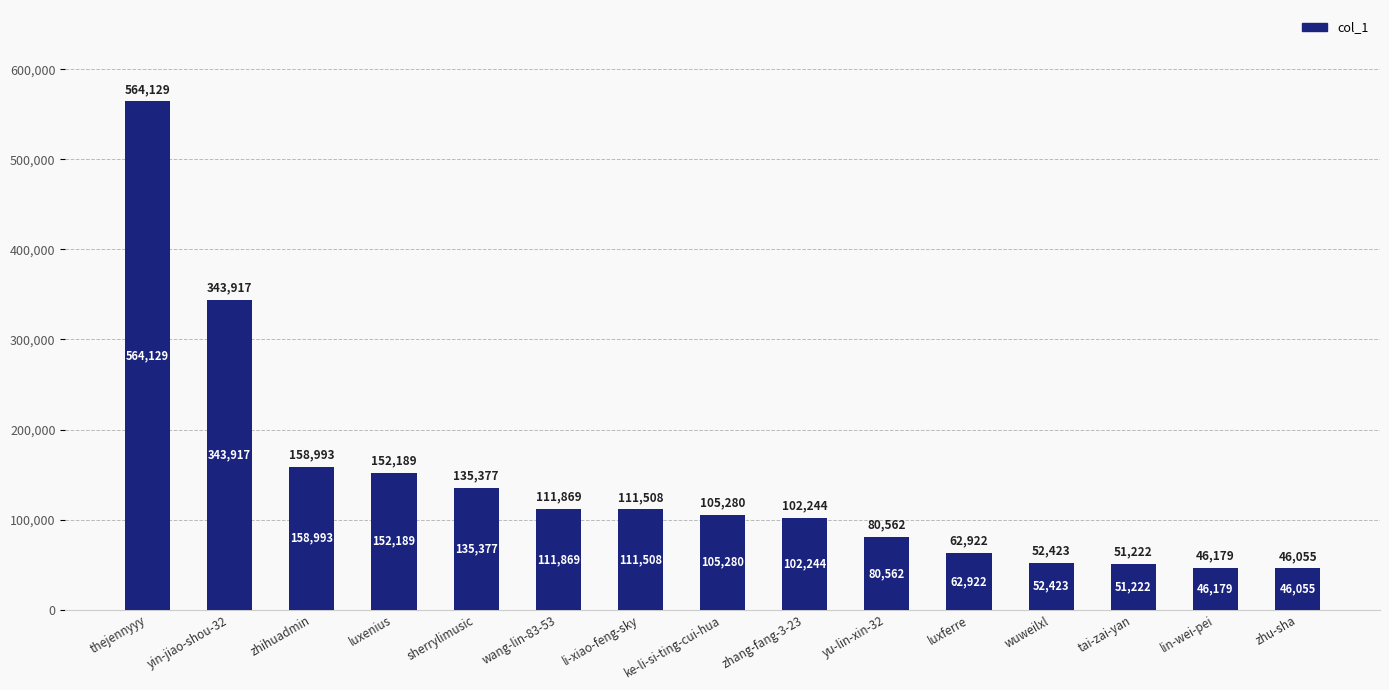

Reading right to left, transcribe all the data shown in this chart.

zhu-sha=46055	lin-wei-pei=46179	tai-zai-yan=51222	wuweilxl=52423	luxferre=62922	yu-lin-xin-32=80562	zhang-fang-3-23=102244	ke-li-si-ting-cui-hua=105280	li-xiao-feng-sky=111508	wang-lin-83-53=111869	sherrylimusic=135377	luxenius=152189	zhihuadmin=158993	yin-jiao-shou-32=343917	thejennyyy=564129